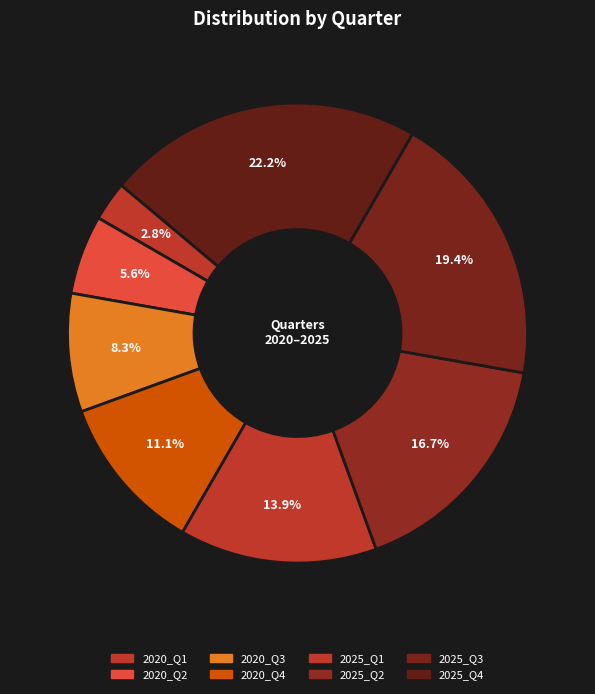

What is the ratio of the value at 2025_Q2 to the value at 2025_Q3?

0.9